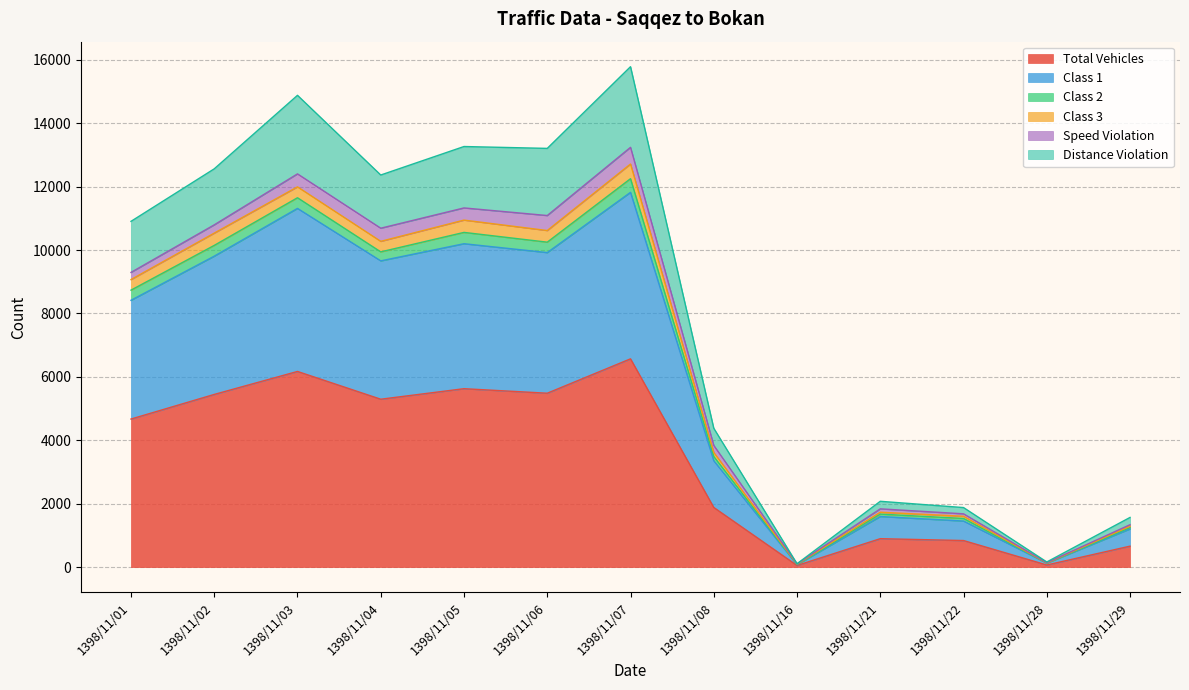

What is the value of the class1 point at the 5th from the left?

10201